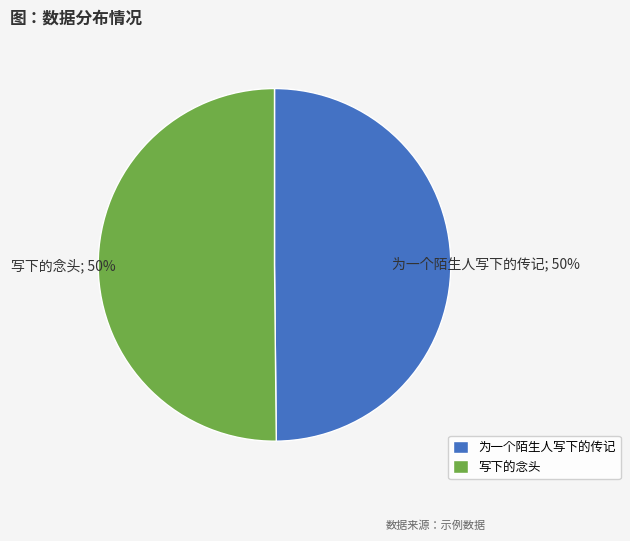

To the nearest percent, what is the combined percentage of 为一个陌生人写下的传记 and 写下的念头?

100%